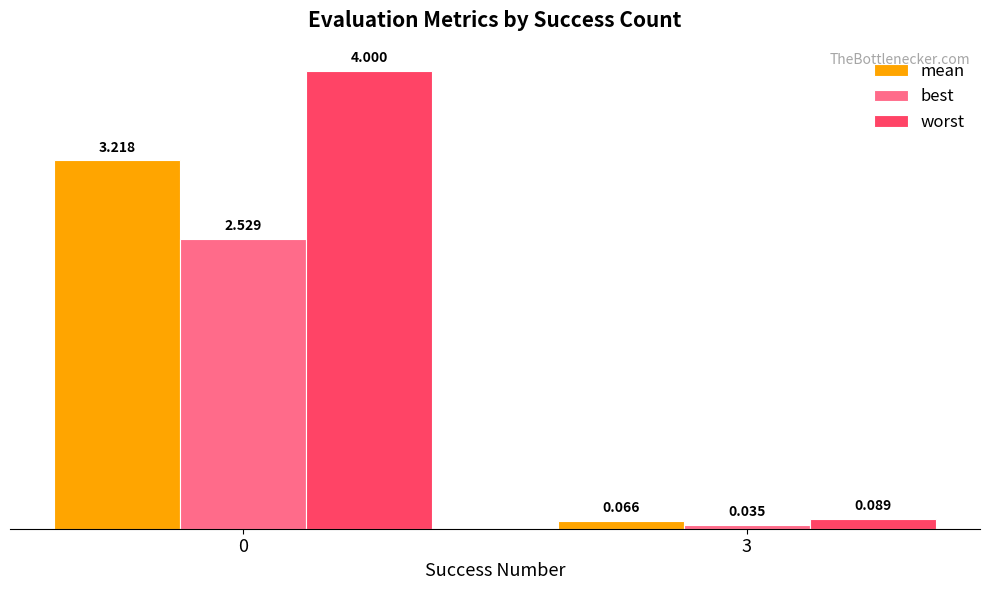

What is the average value of the best series?

1.3